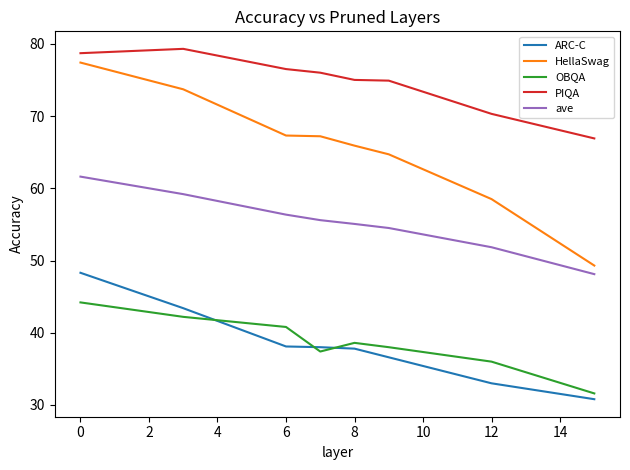

Which series has the largest total across all categories?

PIQA